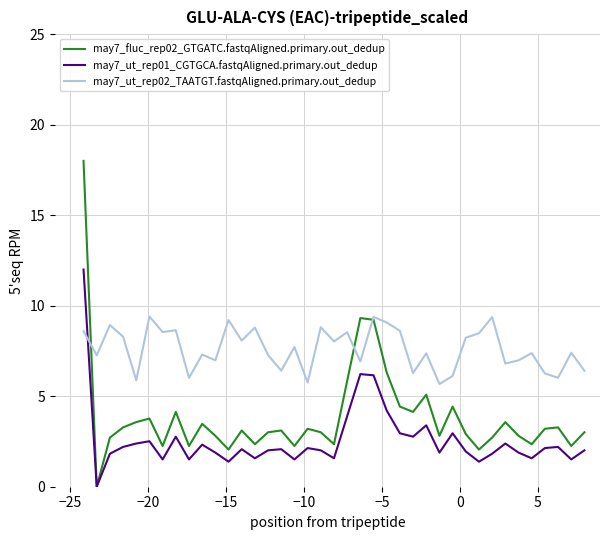

What is the greatest value displayed?

18.0